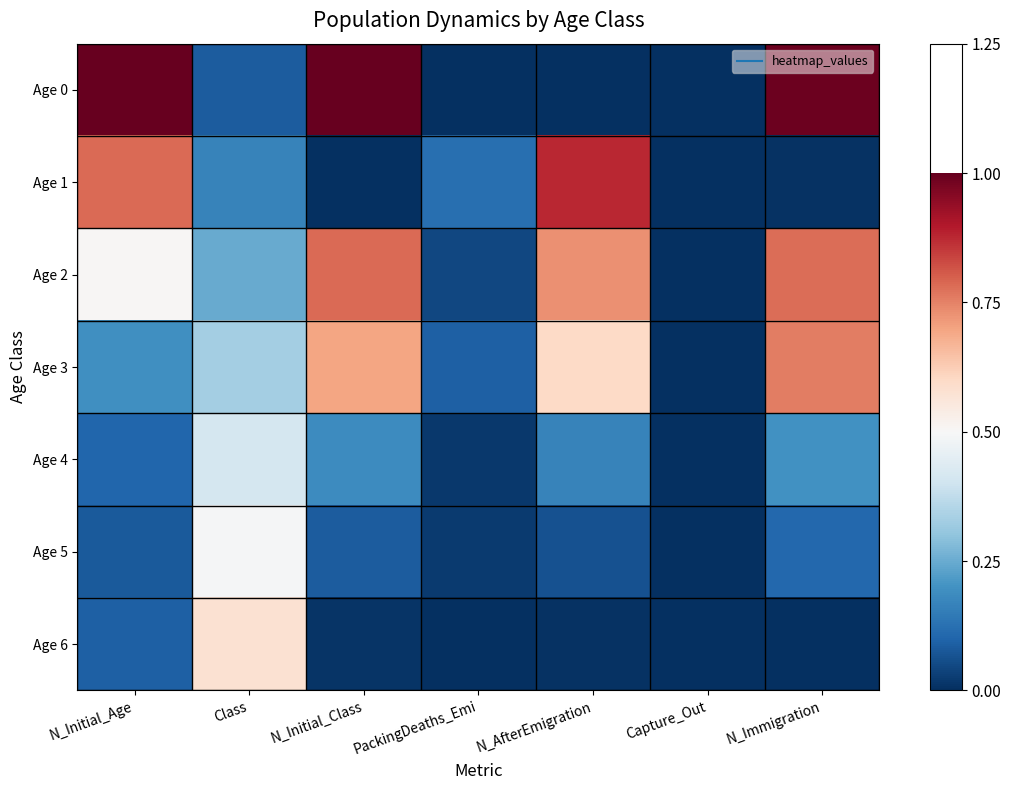

Reading left to right, transcribe all the data shown in this chart.

Age 0: N_Initial_Age=1.0	Class=0.1	N_Initial_Class=1.0	PackingDeaths_Emi=0.0	N_AfterEmigration=0.0	Capture_Out=0.0	N_Immigration=1.0
Age 1: N_Initial_Age=0.8	Class=0.2	N_Initial_Class=0.0	PackingDeaths_Emi=0.1	N_AfterEmigration=0.9	Capture_Out=0.0	N_Immigration=0.0
Age 2: N_Initial_Age=0.5	Class=0.2	N_Initial_Class=0.8	PackingDeaths_Emi=0.0	N_AfterEmigration=0.7	Capture_Out=0.0	N_Immigration=0.8
Age 3: N_Initial_Age=0.2	Class=0.3	N_Initial_Class=0.7	PackingDeaths_Emi=0.1	N_AfterEmigration=0.6	Capture_Out=0.0	N_Immigration=0.8
Age 4: N_Initial_Age=0.1	Class=0.4	N_Initial_Class=0.2	PackingDeaths_Emi=0.0	N_AfterEmigration=0.2	Capture_Out=0.0	N_Immigration=0.2
Age 5: N_Initial_Age=0.1	Class=0.5	N_Initial_Class=0.1	PackingDeaths_Emi=0.0	N_AfterEmigration=0.1	Capture_Out=0.0	N_Immigration=0.1
Age 6: N_Initial_Age=0.1	Class=0.6	N_Initial_Class=0.0	PackingDeaths_Emi=0.0	N_AfterEmigration=0.0	Capture_Out=0.0	N_Immigration=0.0